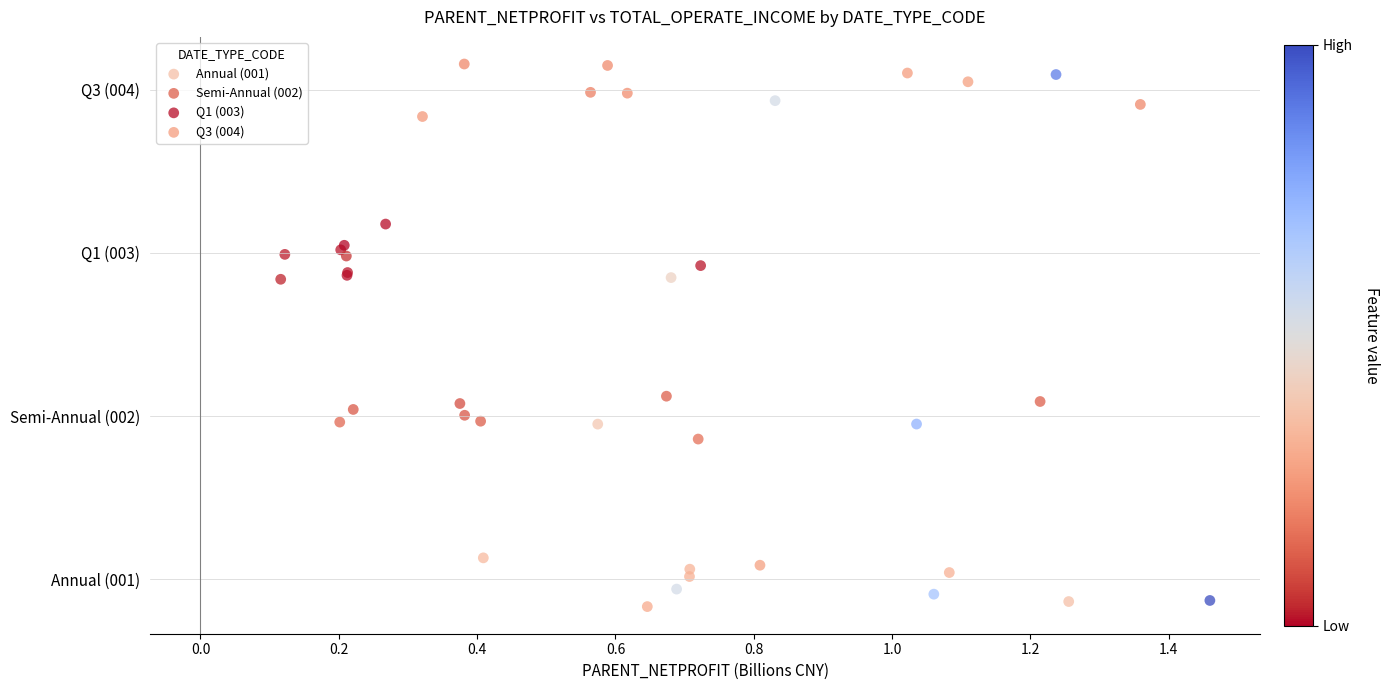

What are all the series names shown in the legend?

Annual (001), Semi-Annual (002), Q1 (003), Q3 (004)